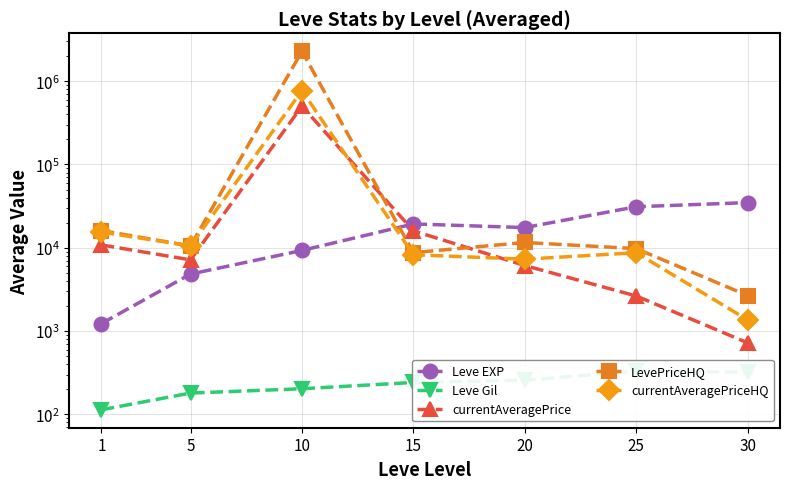

Does the chart display data point markers on the line(s)?

Yes